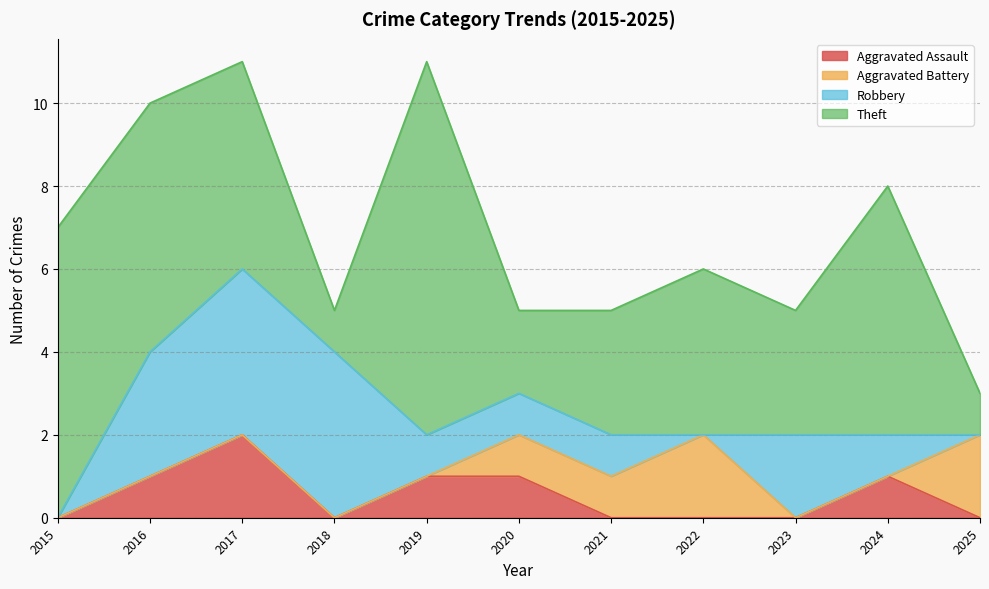

Reading right to left, list all the values displayed in this chart.

Aggravated Assault: 0	1	0	0	0	1	1	0	2	1	0
Aggravated Battery: 2	0	0	2	1	1	0	0	0	0	0
Robbery: 0	1	2	0	1	1	1	4	4	3	0
Theft: 1	6	3	4	3	2	9	1	5	6	7